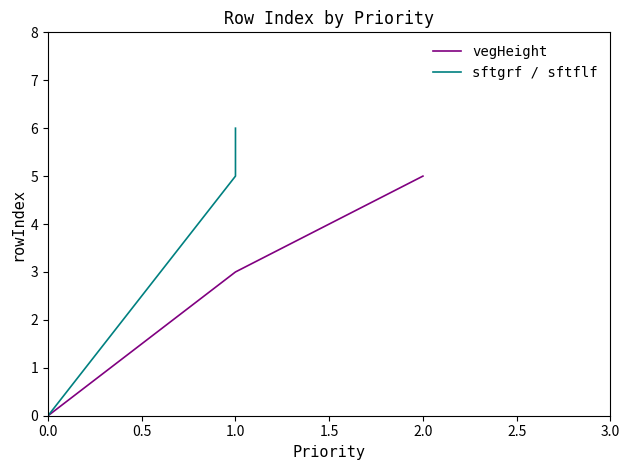

List the labels in order of vegHeight value, largest first.

2.0, 1.0, 0.0